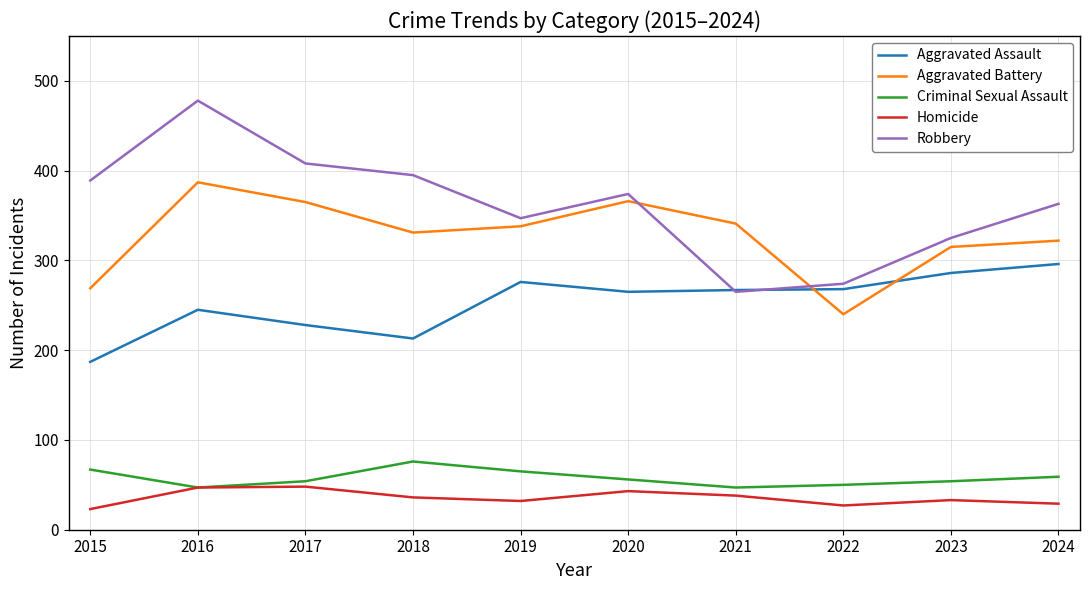

What is the sum of all Aggravated Battery values?

3274